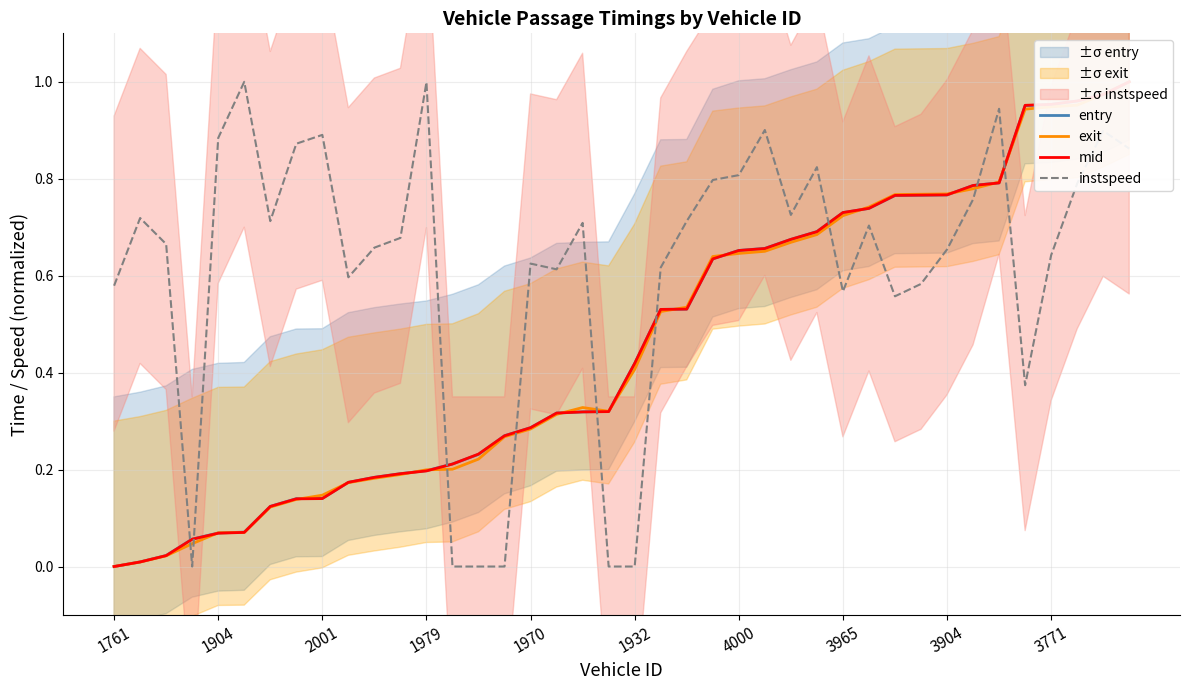

The instspeed series shows -0.7 at 1932. True or false?

False